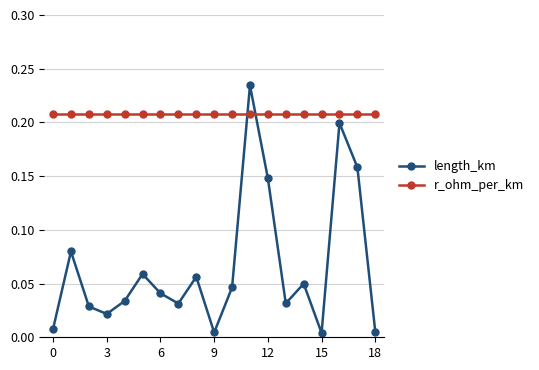

Which series has the largest range (max minus min)?

length_km